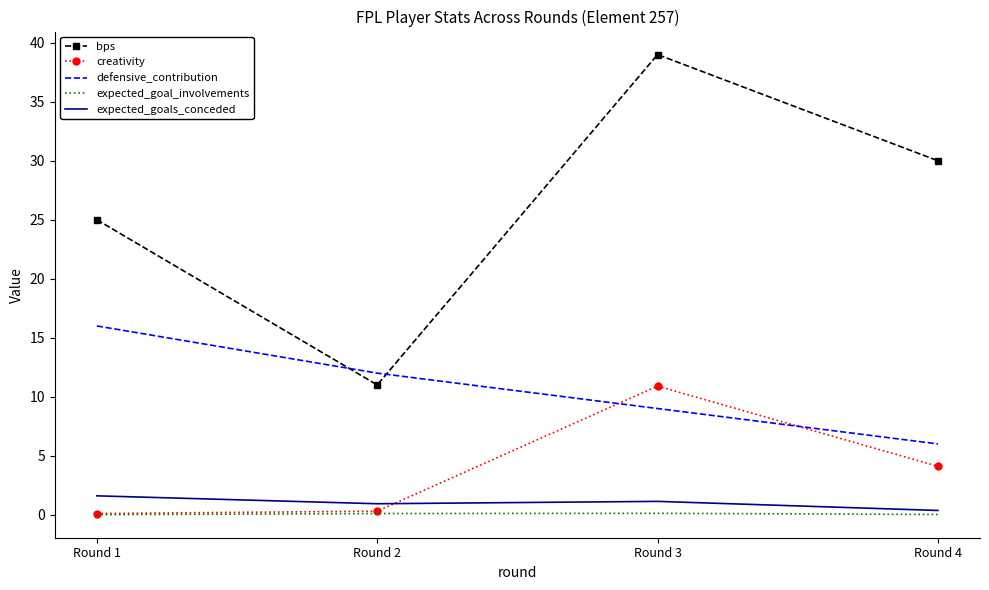

At which label is creativity closest to 5?

Round 4